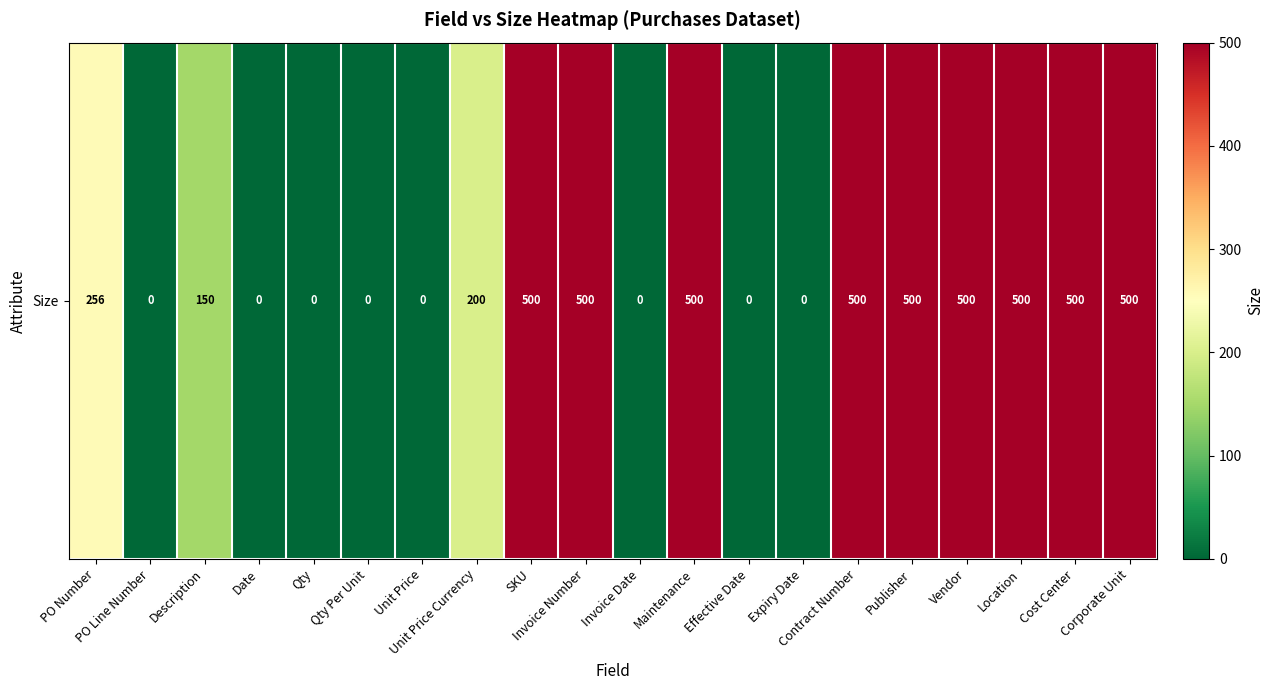

Reading left to right, transcribe all the data shown in this chart.

256	0	150	0	0	0	0	200	500	500	0	500	0	0	500	500	500	500	500	500